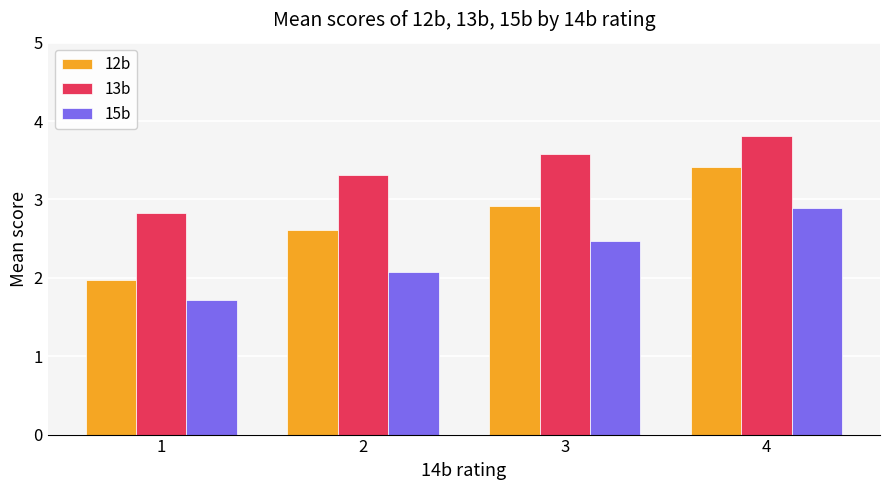

Is the value of 12b at 1 greater than the value of 15b at 1?

Yes